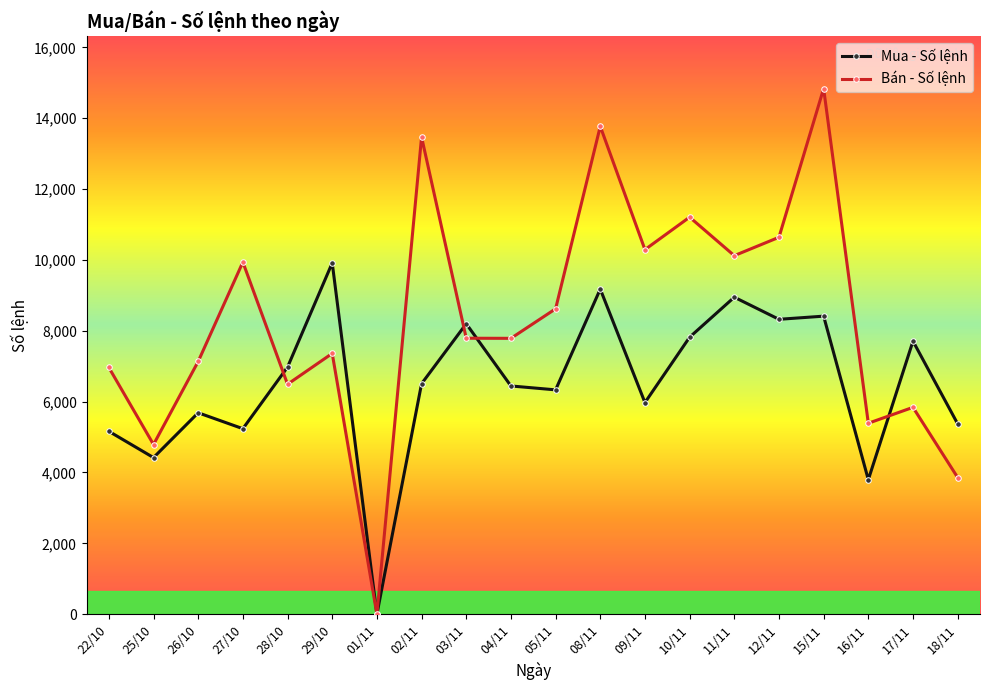

What is the spread (max minus min) of values at 11/11?

1173